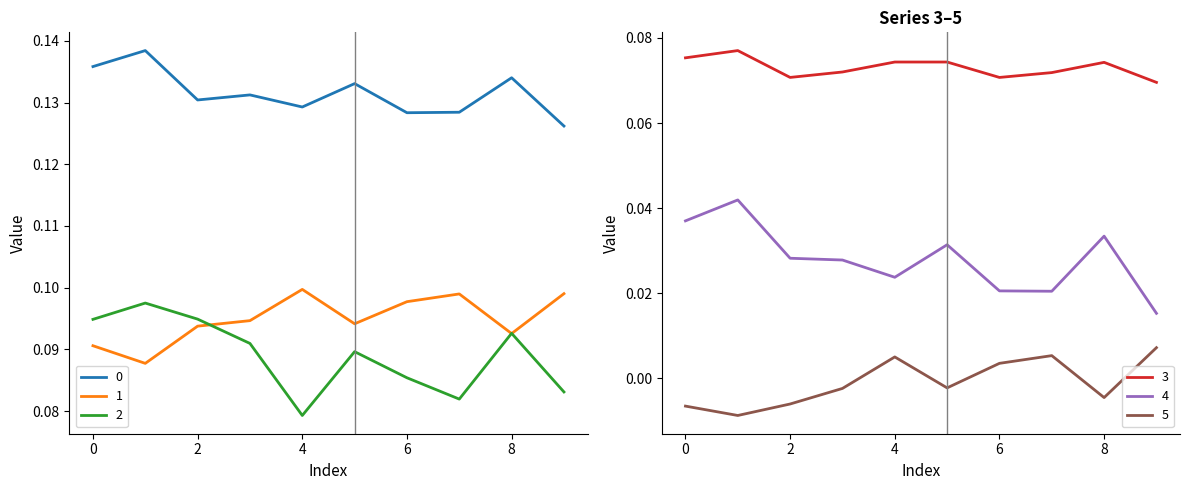

What is the value of the 1 point at the 6th from the left?

0.1